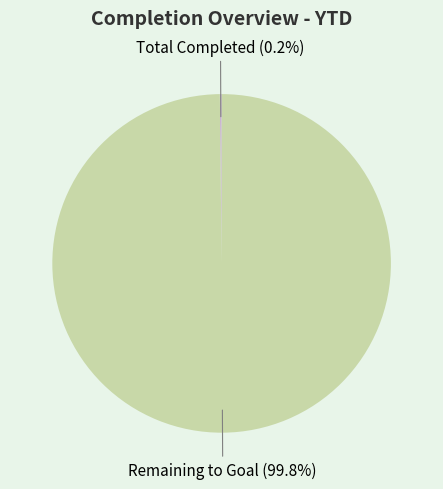

Which category has the biggest portion of the pie?

Remaining to Goal